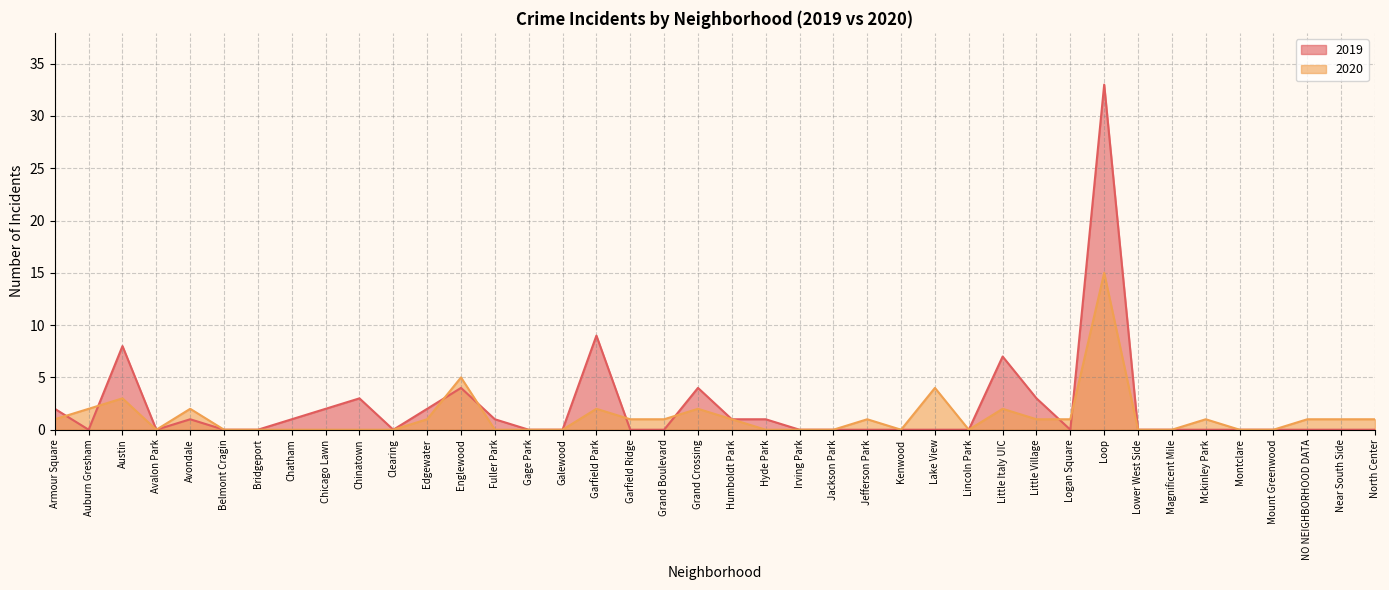

What is the difference between the maximum and second lowest values in the 2020 series?

15